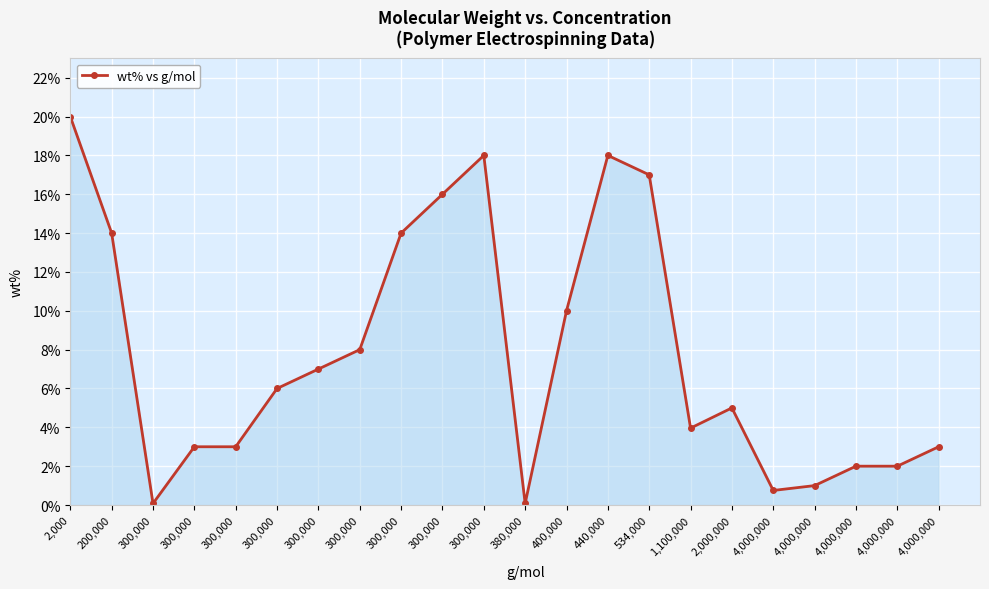

Where is the data nearest to the value 10?

400,000